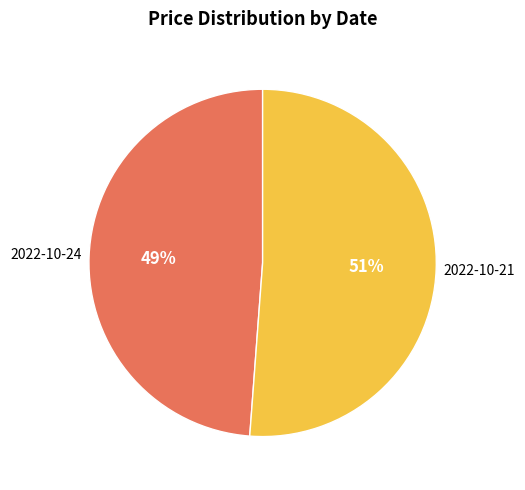

Is there a majority slice in this chart?

Yes